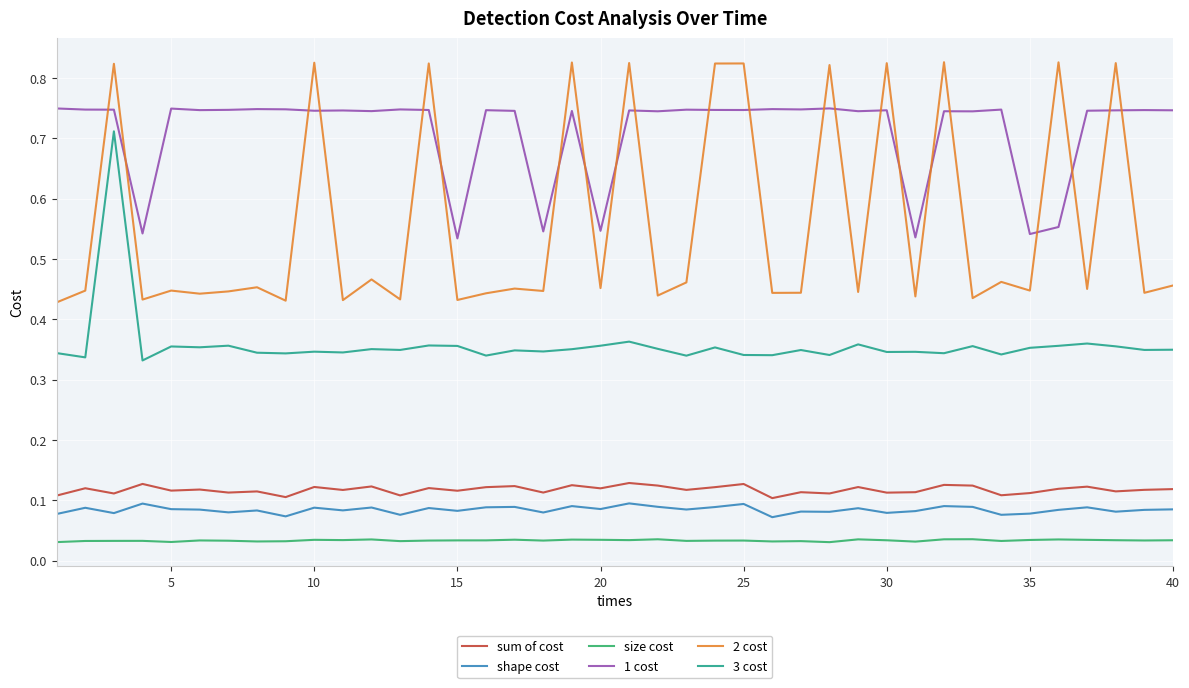

True or false: size cost and 3 cost cross at least once.

False